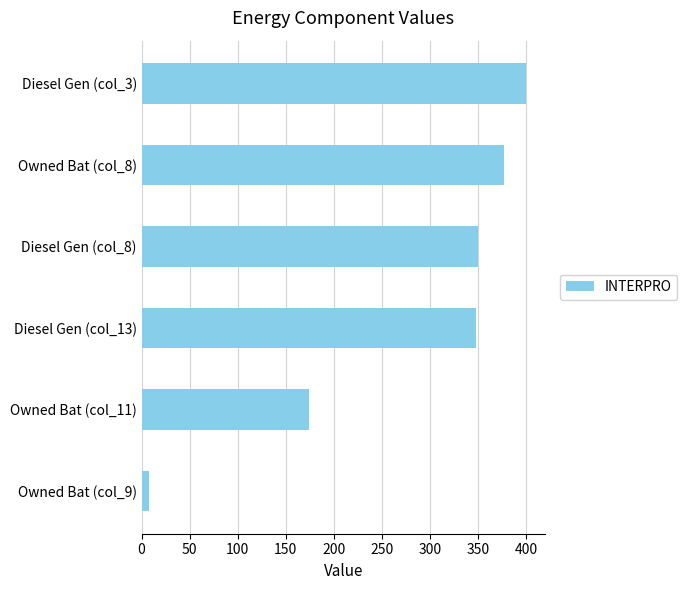

Between Owned Bat (col_11) and Diesel Gen (col_3), which is larger?

Diesel Gen (col_3)